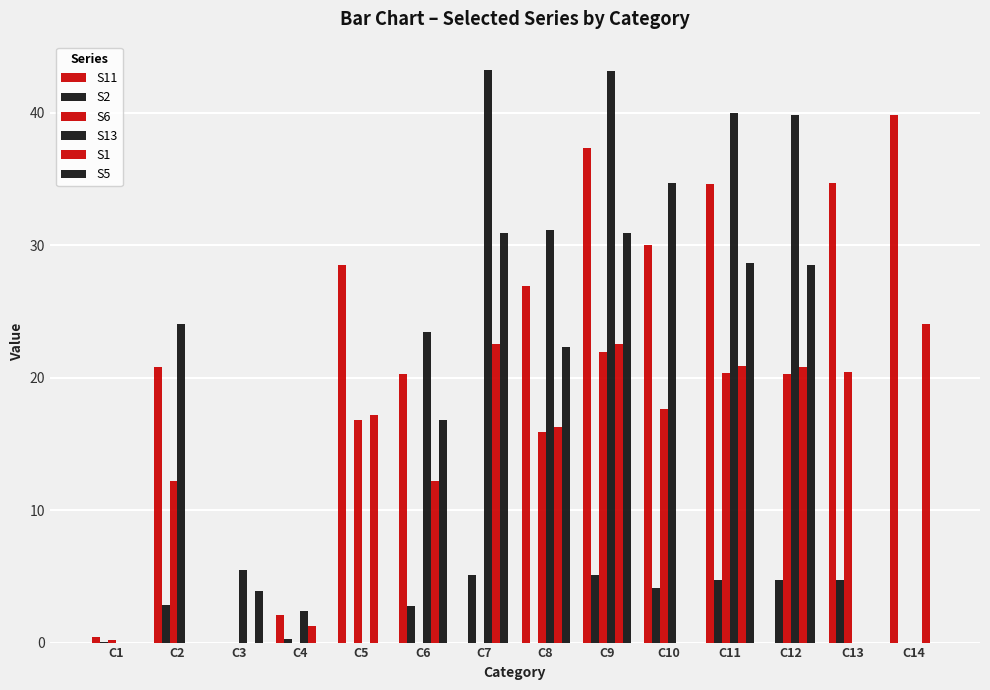

Reading right to left, transcribe all the data shown in this chart.

S11: C14=39.8	C13=34.7	C12=0.0	C11=34.6	C10=30.0	C9=37.3	C8=26.9	C7=0.0	C6=20.3	C5=28.5	C4=2.1	C3=0.0	C2=20.8	C1=0.4
S2: C14=0.0	C13=4.8	C12=4.7	C11=4.7	C10=4.1	C9=5.1	C8=0.0	C7=5.1	C6=2.8	C5=0.0	C4=0.3	C3=0.0	C2=2.9	C1=0.1
S6: C14=0.0	C13=20.4	C12=20.3	C11=20.4	C10=17.7	C9=22.0	C8=15.9	C7=0.0	C6=0.0	C5=16.8	C4=0.0	C3=0.0	C2=12.2	C1=0.2
S13: C14=0.0	C13=0.0	C12=39.8	C11=40.0	C10=34.7	C9=43.2	C8=31.2	C7=43.2	C6=23.4	C5=0.0	C4=2.4	C3=5.5	C2=24.0	C1=0.0
S1: C14=24.0	C13=0.0	C12=20.8	C11=20.9	C10=0.0	C9=22.5	C8=16.2	C7=22.5	C6=12.2	C5=17.2	C4=1.2	C3=0.0	C2=0.0	C1=0.0
S5: C14=0.0	C13=0.0	C12=28.5	C11=28.7	C10=0.0	C9=30.9	C8=22.3	C7=30.9	C6=16.8	C5=0.0	C4=0.0	C3=3.9	C2=0.0	C1=0.0